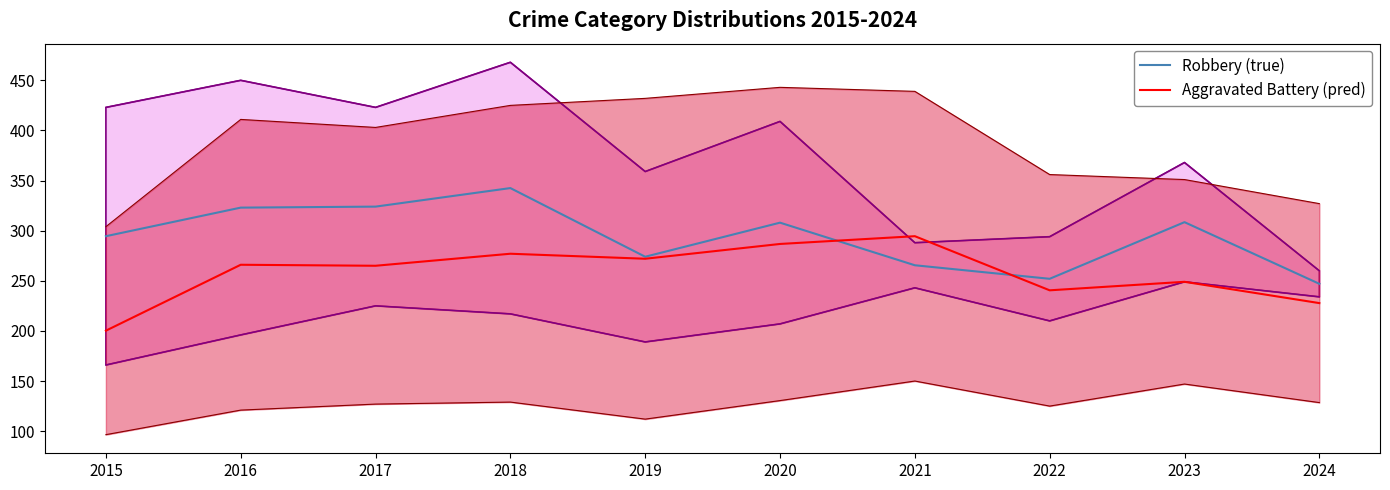

Rank the series by their average value, from lowest to highest.

Aggravated Battery (pred), Robbery (true)